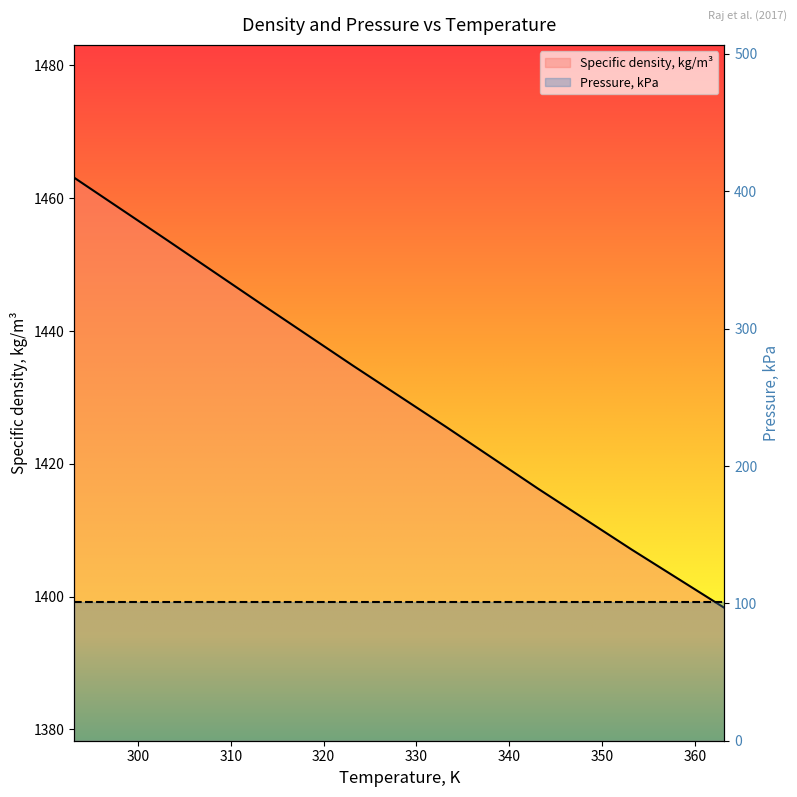

True or false: the data shows 2501.0 at 303.15.

False